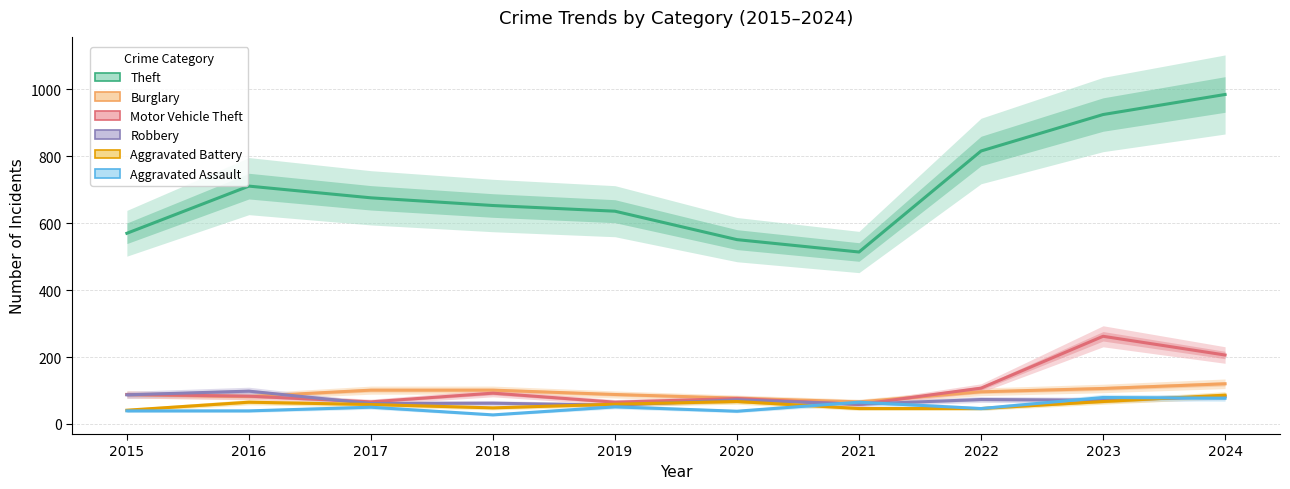

True or false: Aggravated Assault has a value of 104 at 2021.

False